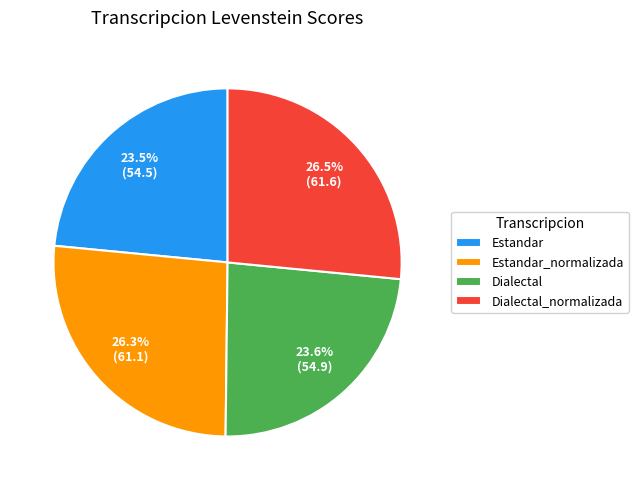

What percentage do Dialectal and Dialectal_normalizada together represent?

50.2%